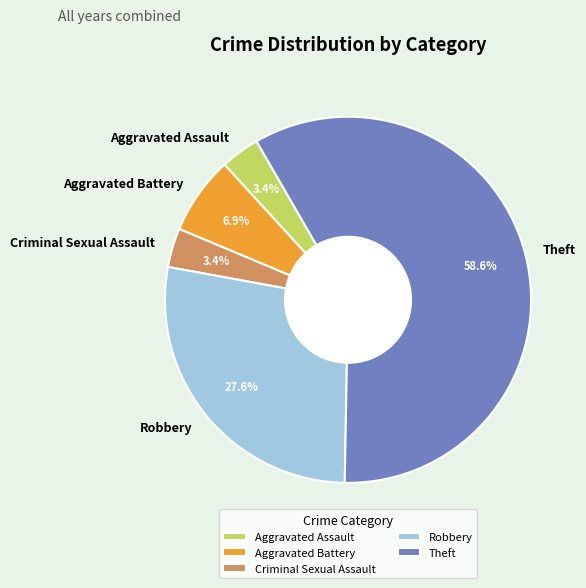

What is the largest slice in the pie chart?

Theft